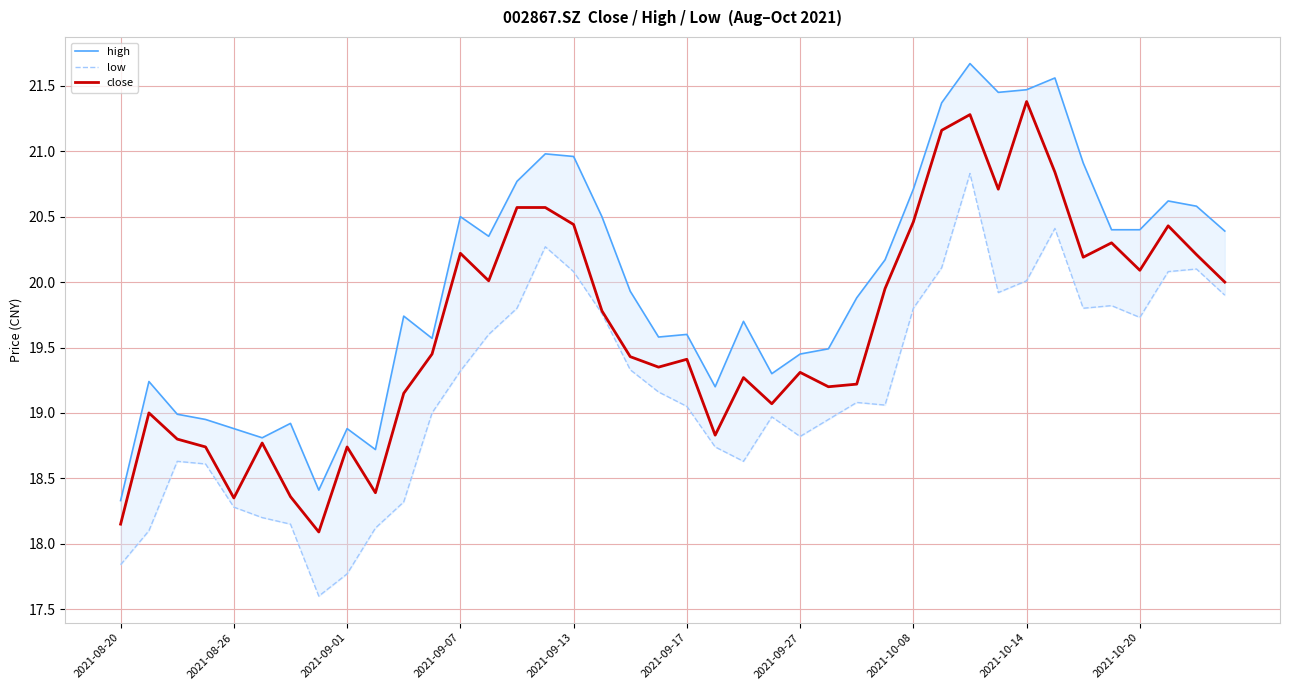

True or false: low and close intersect in this chart.

False